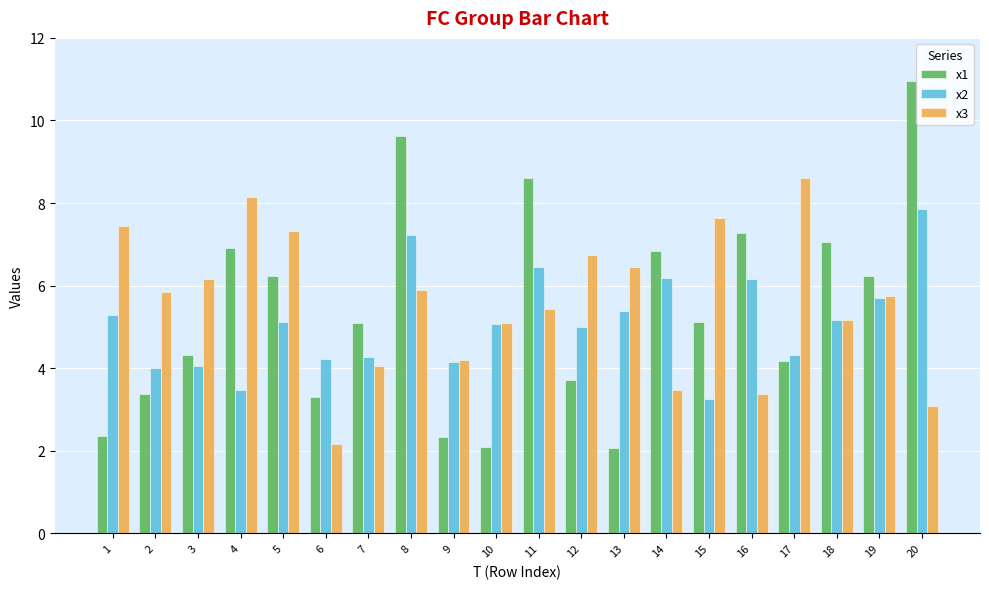

What is the maximum value shown in the chart?

11.0